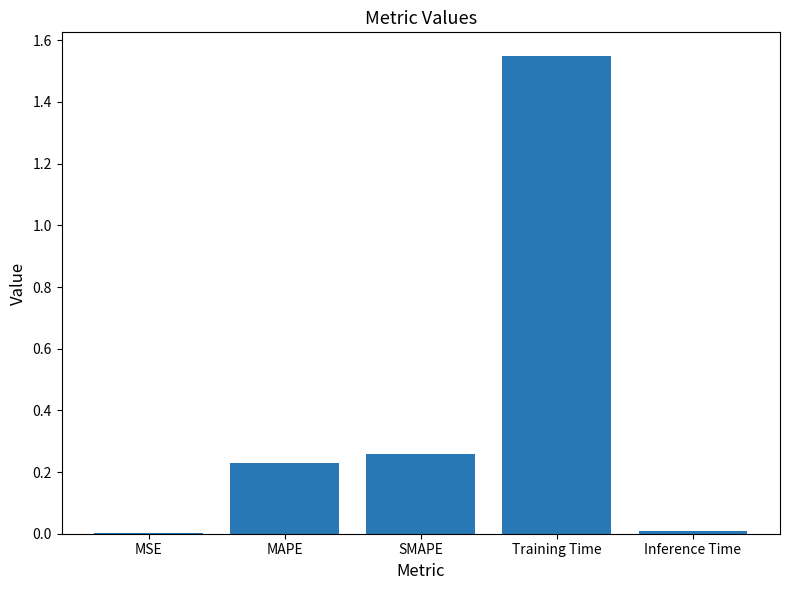

Which has a higher value, SMAPE or MSE?

SMAPE